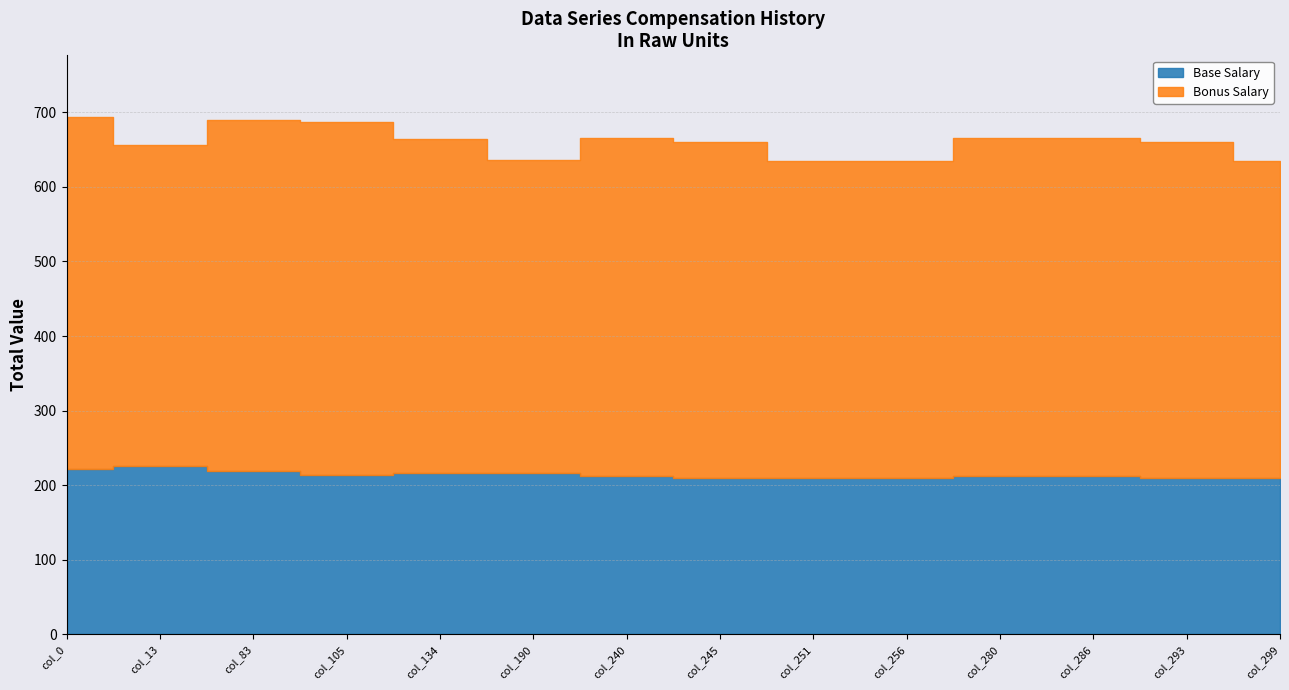

At which label is Base Salary closest to 217?

134